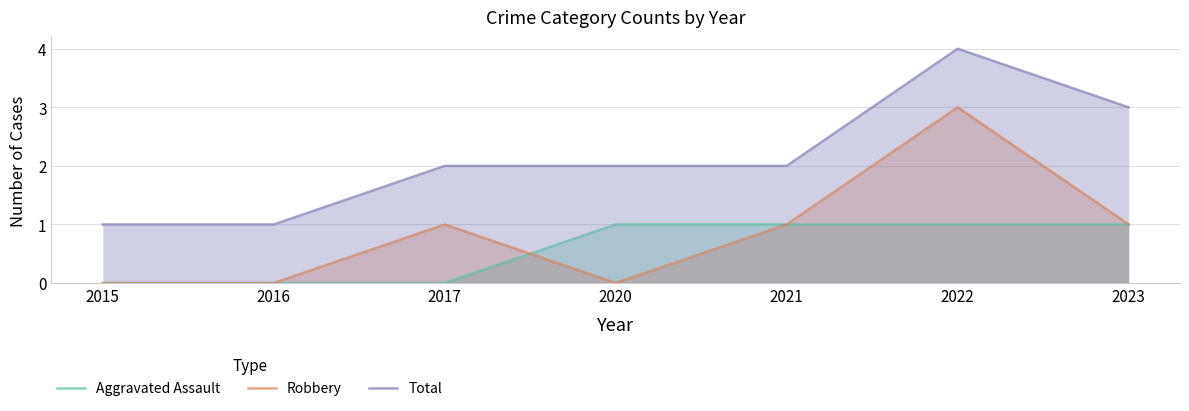

The Robbery series shows 2 at 2017. True or false?

False